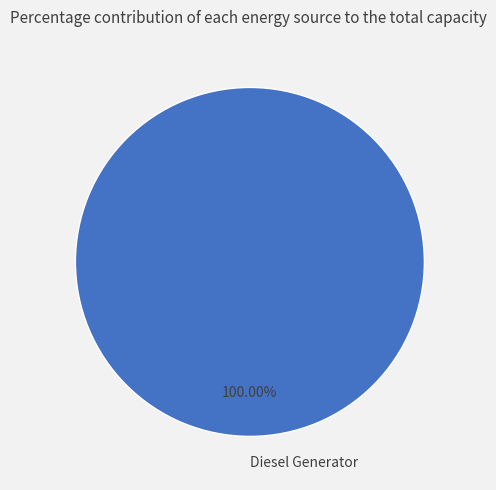

To the nearest percent, what percentage of the pie is Diesel Generator?

100%